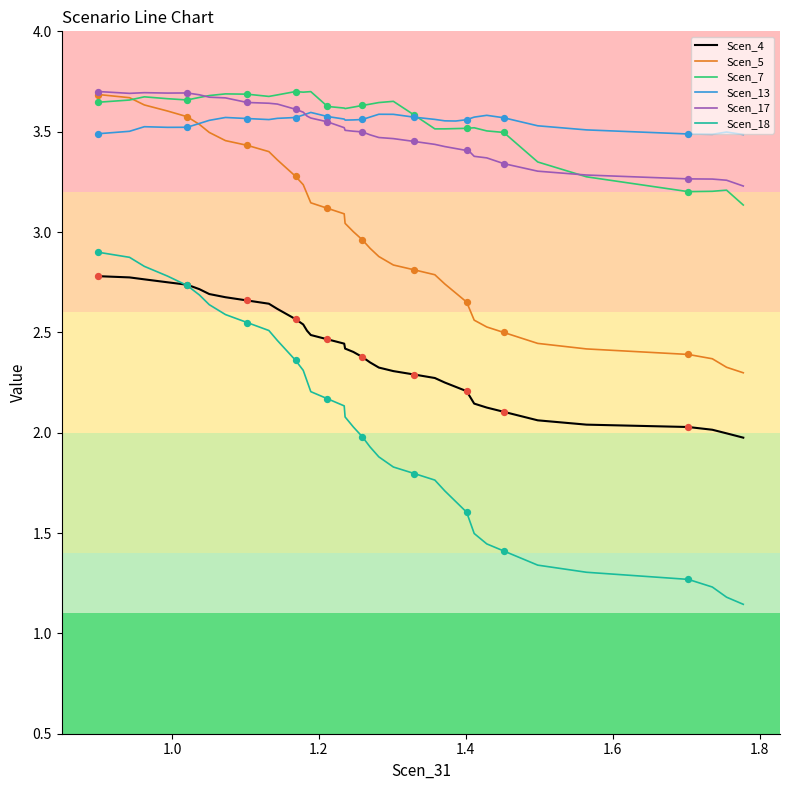

True or false: Scen_17 and Scen_18 cross at least once.

False